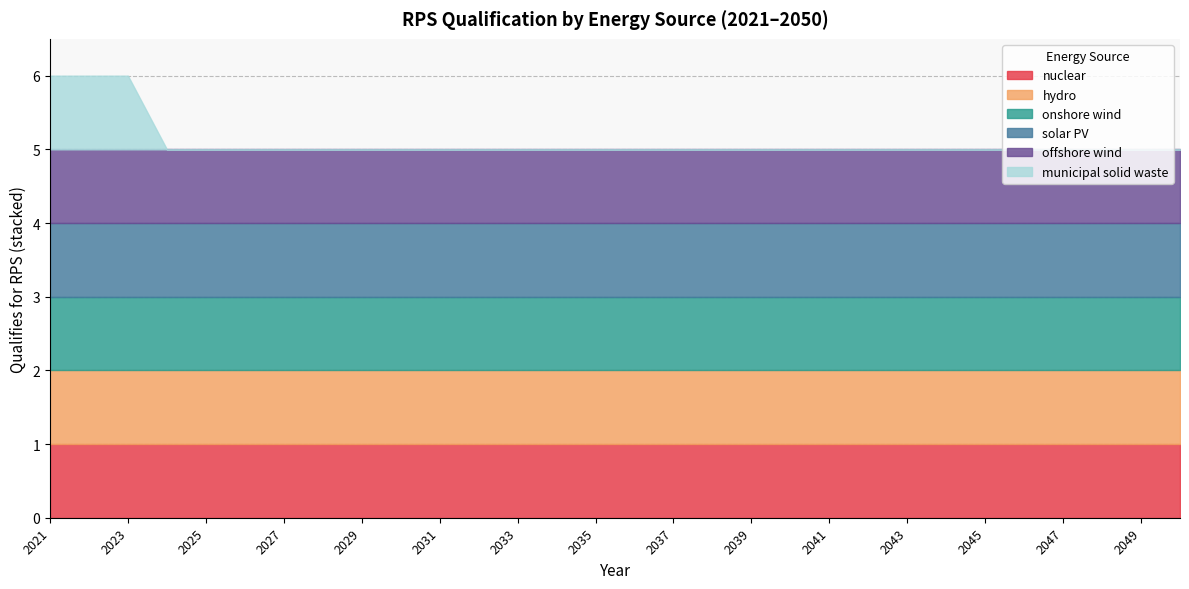

At which category is the sum across all series the highest?

2021